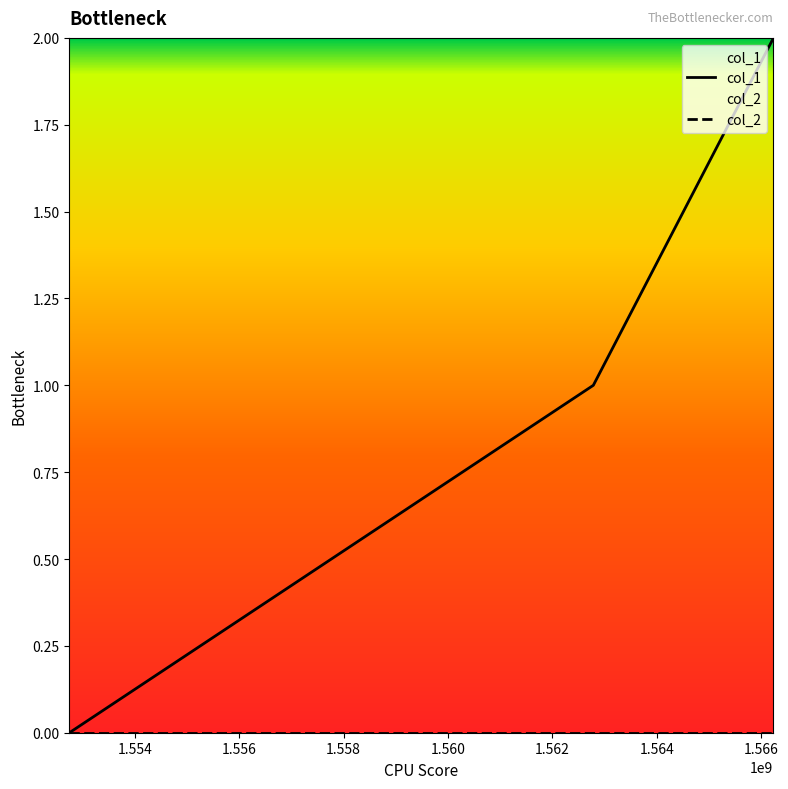

List the series in order of their overall mean, highest first.

col_1, col_2